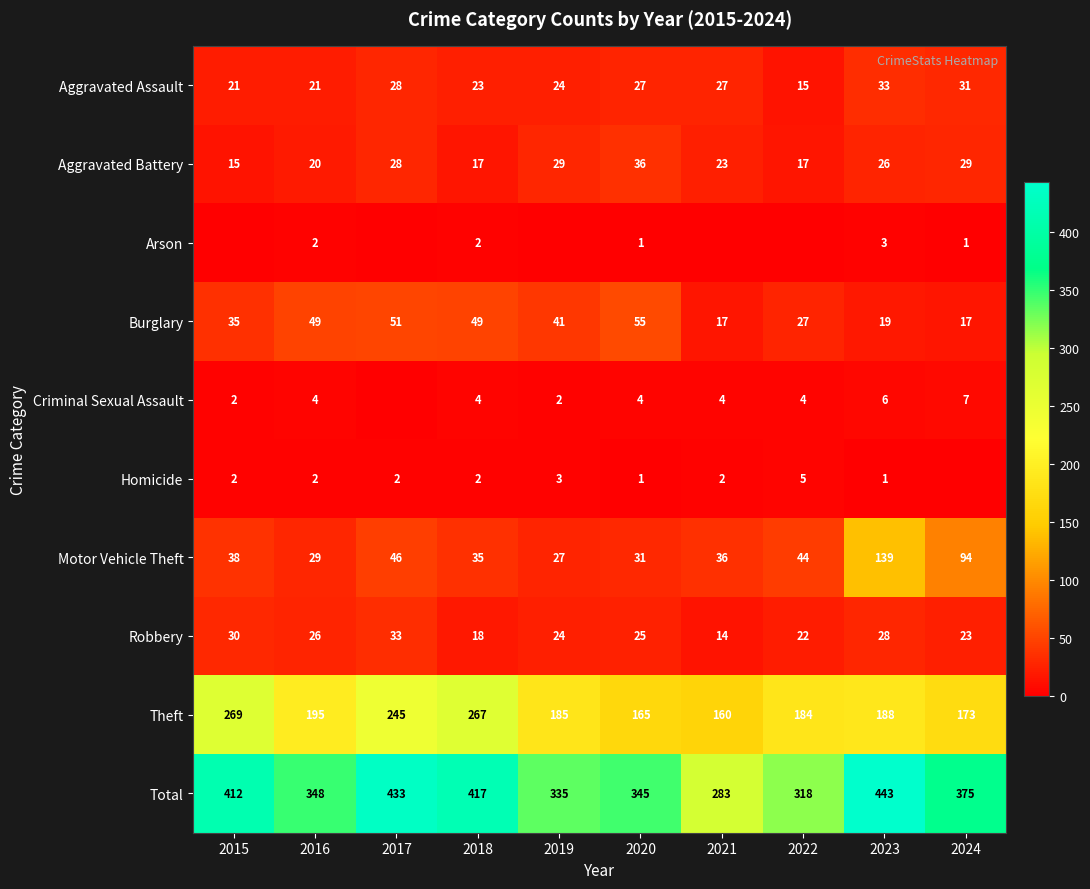

The Robbery series shows 30 at 2015. True or false?

True